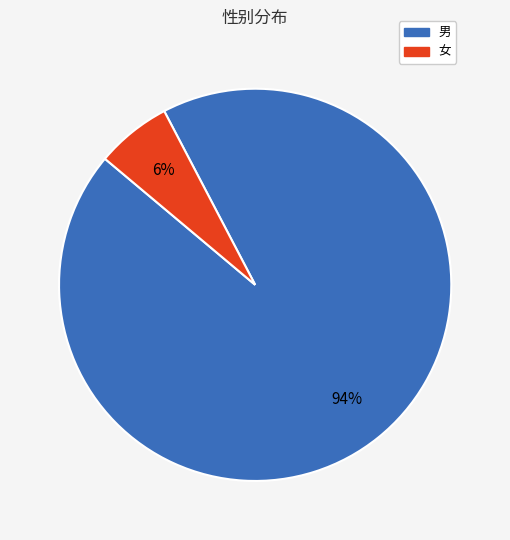

To the nearest percent, what portion does 男 represent?

94%